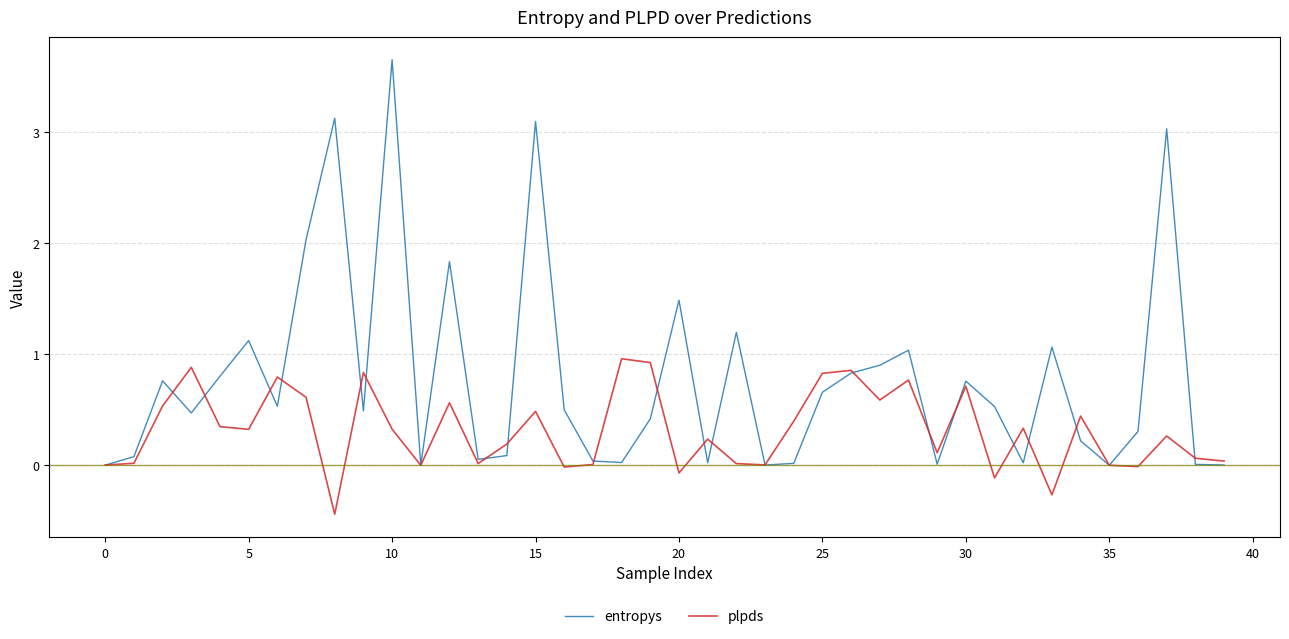

Which series has the widest spread of values?

entropys